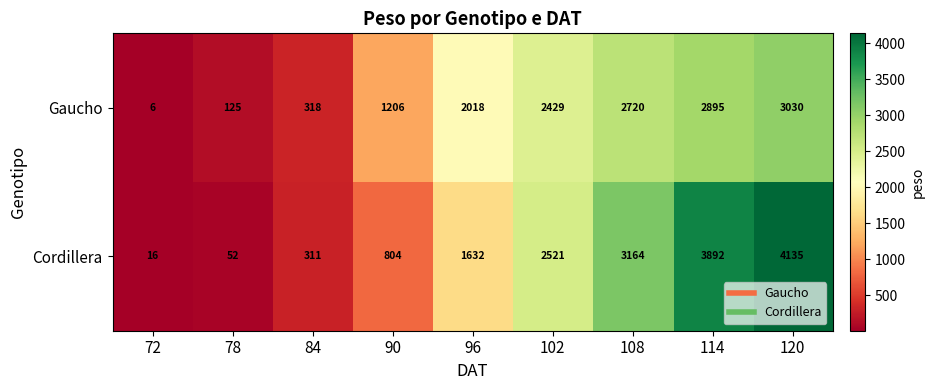

What is the maximum value shown in the chart?

4135